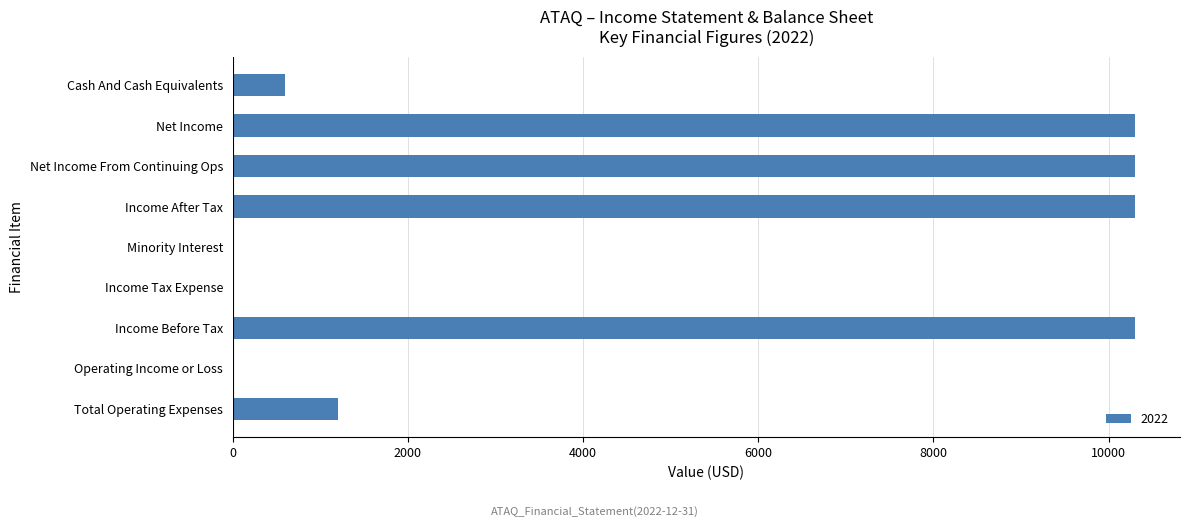

True or false: the data shows 600 at Cash And Cash Equivalents.

True